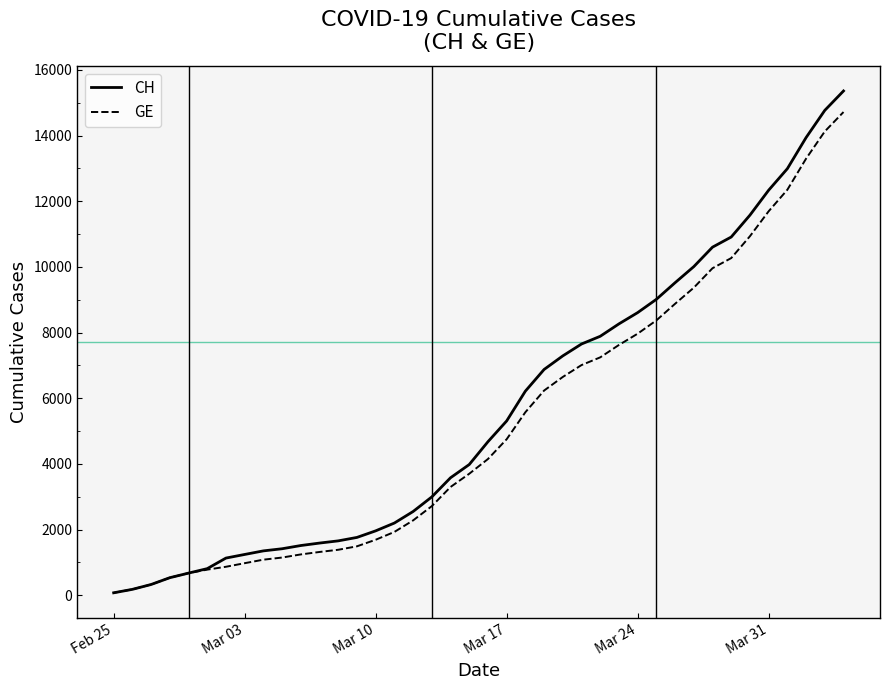

What are all the series names shown in the legend?

CH, GE